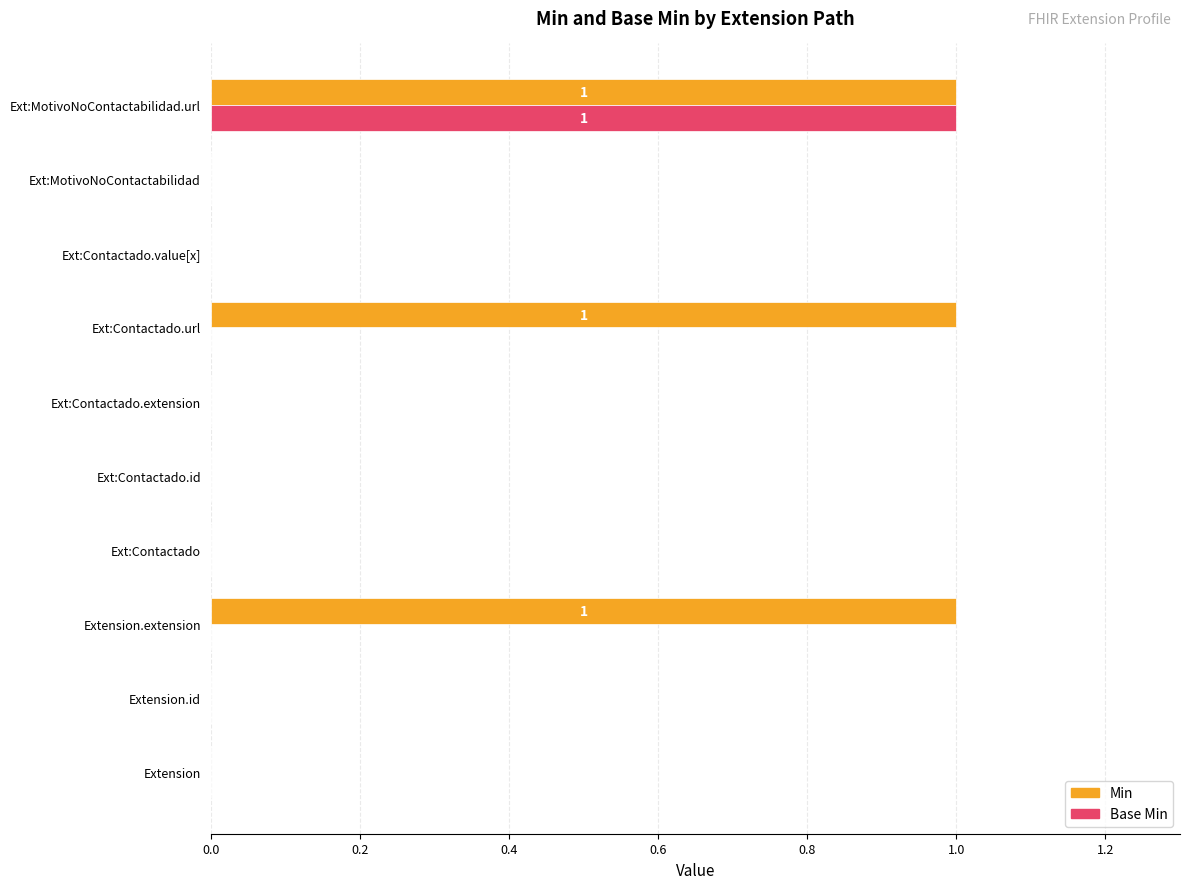

At which category is the sum across all series the highest?

Ext:MotivoNoContactabilidad.url